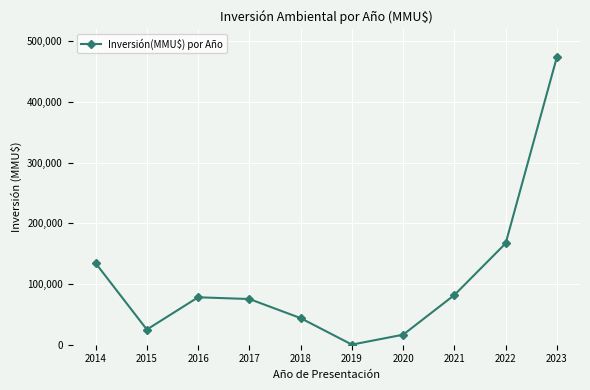

At which category does the data reach its first local valley?

2015